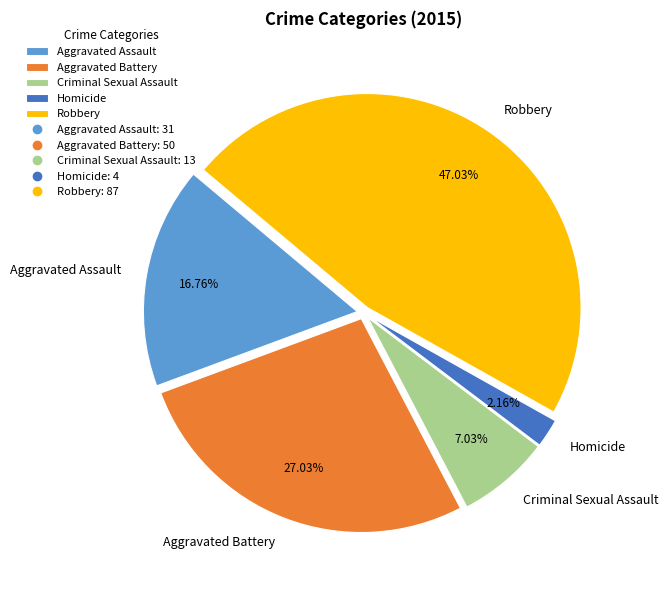

To the nearest percent, what is the difference between the largest and smallest slice percentages?

45%